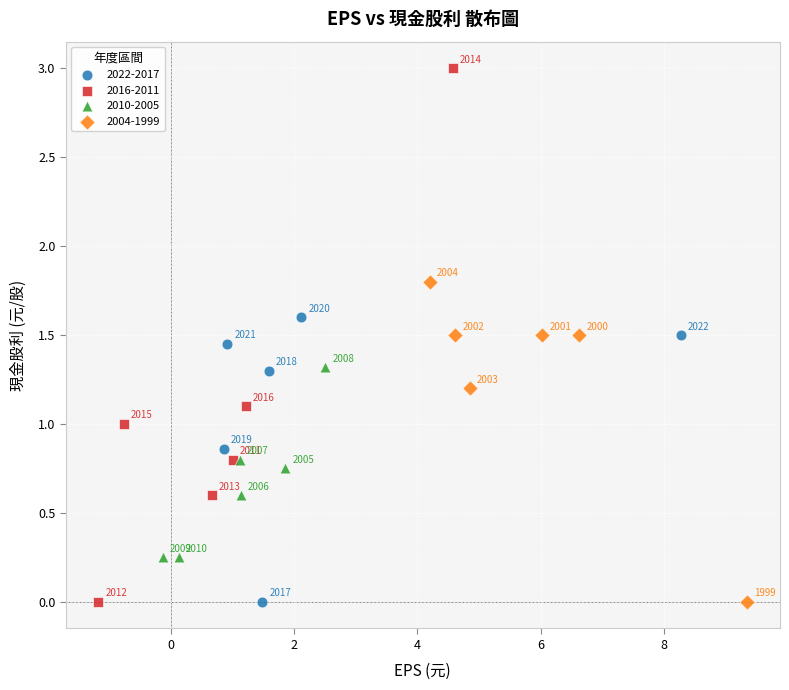

Which series has the largest Y range (max minus min)?

2016-2011